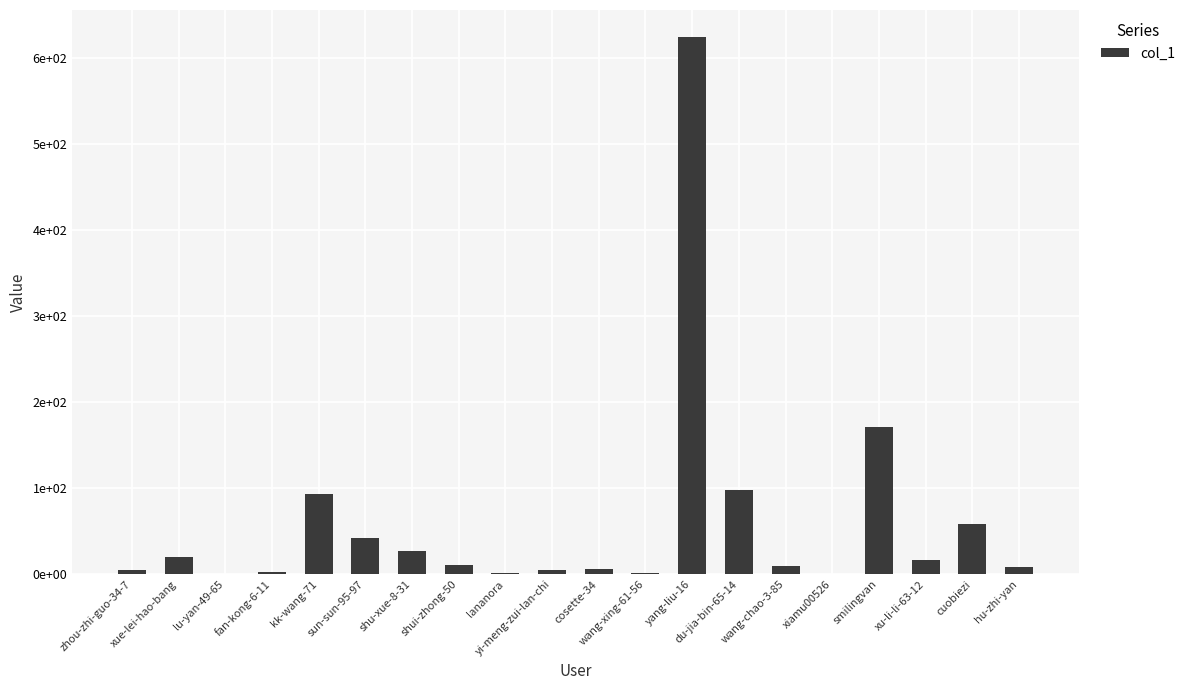

Approximately how many times larger is the value at cosette-34 compared to yi-meng-zui-lan-chi?

1.2